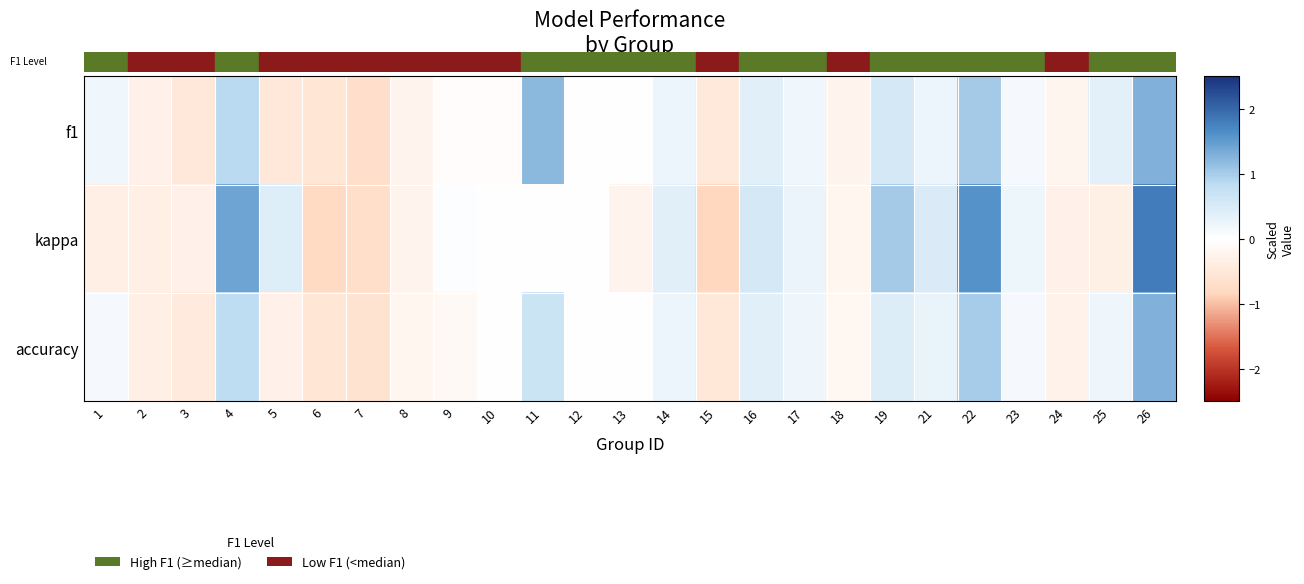

Between 5 and 7, which series saw the biggest shift?

kappa